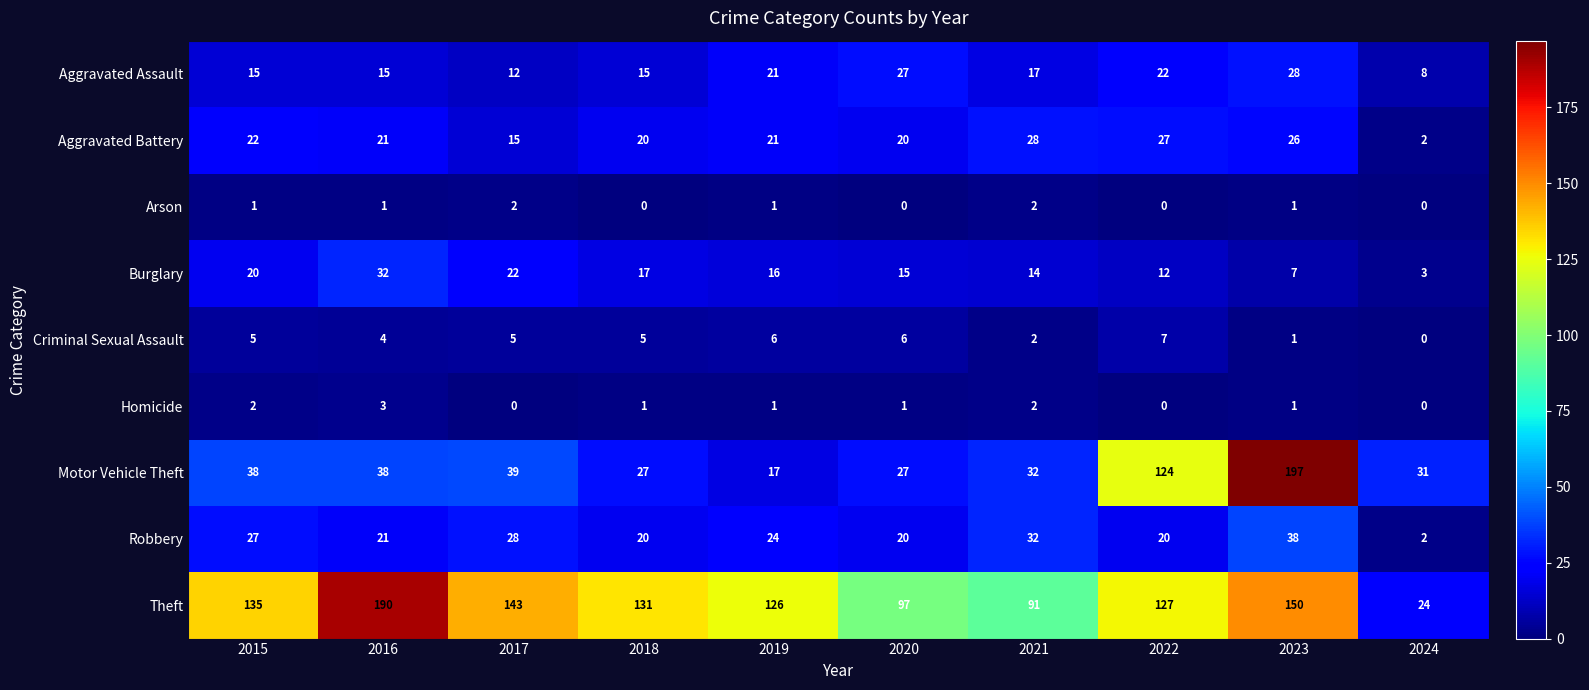

What is the difference between the highest and lowest values at 2016?

189